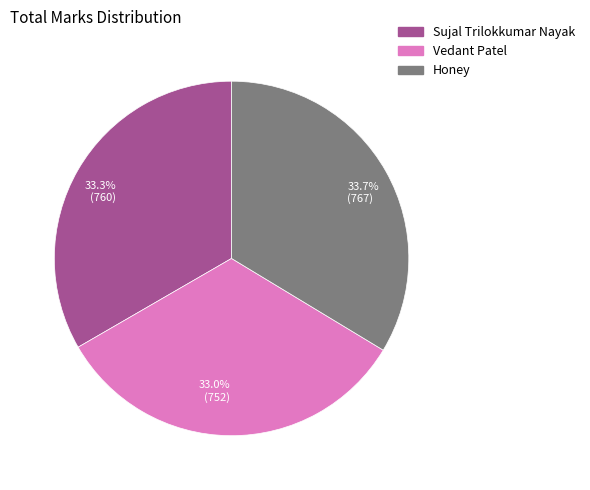

Which has a higher value, Vedant Patel or Honey?

Honey